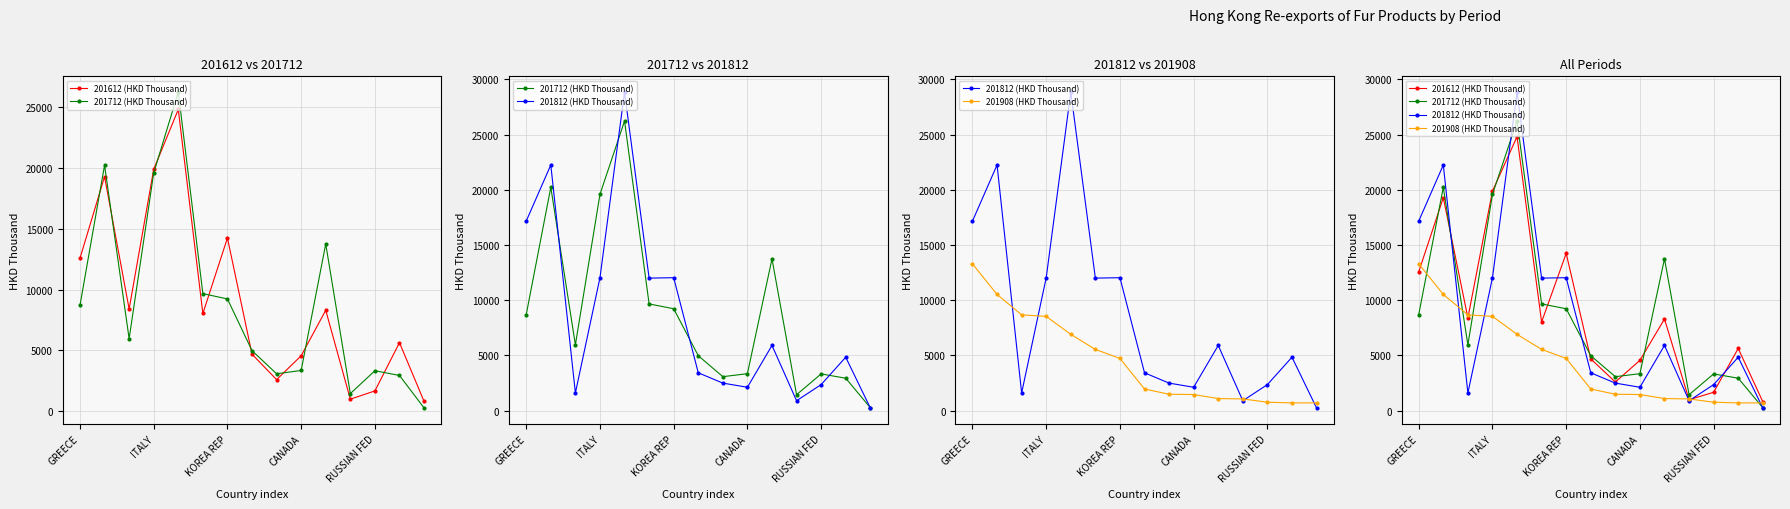

What is the difference between the highest and lowest values at 14?

561.6